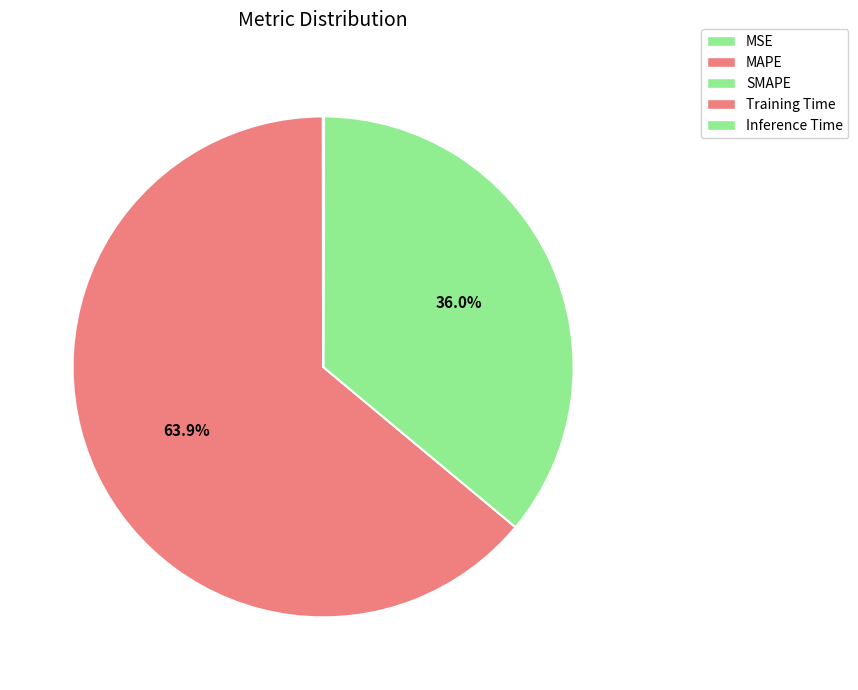

What is the smallest slice in the pie chart?

Training Time